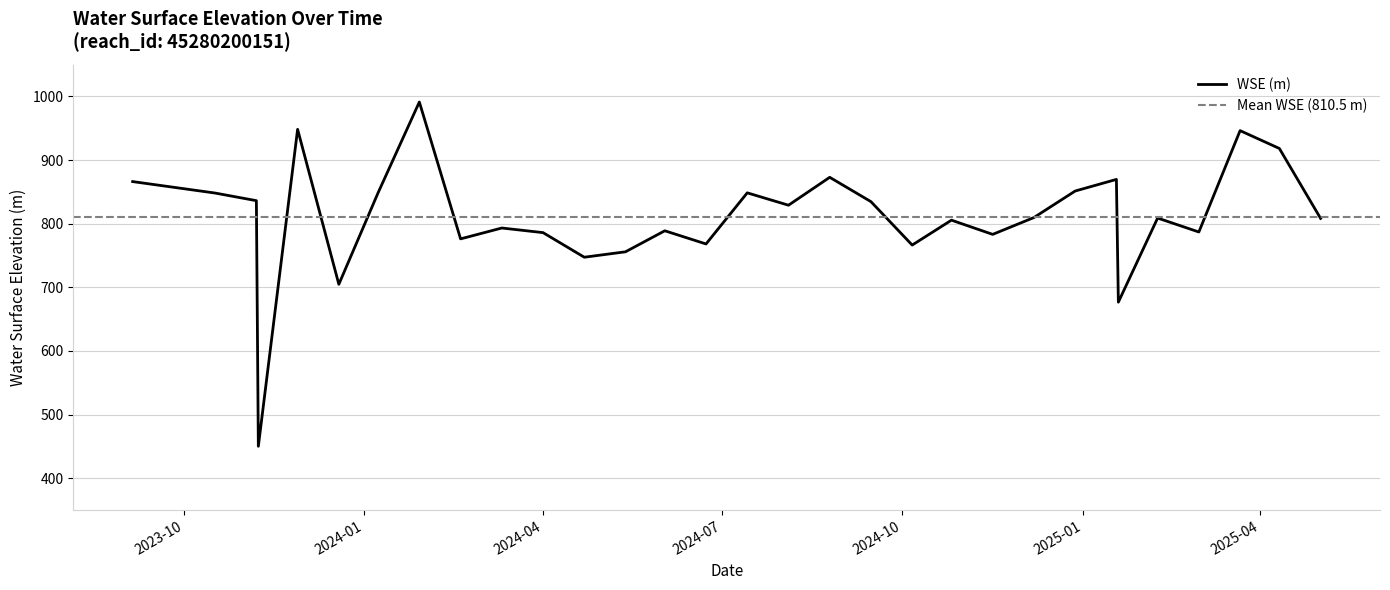

What is the maximum value for WSE (m)?

991.3